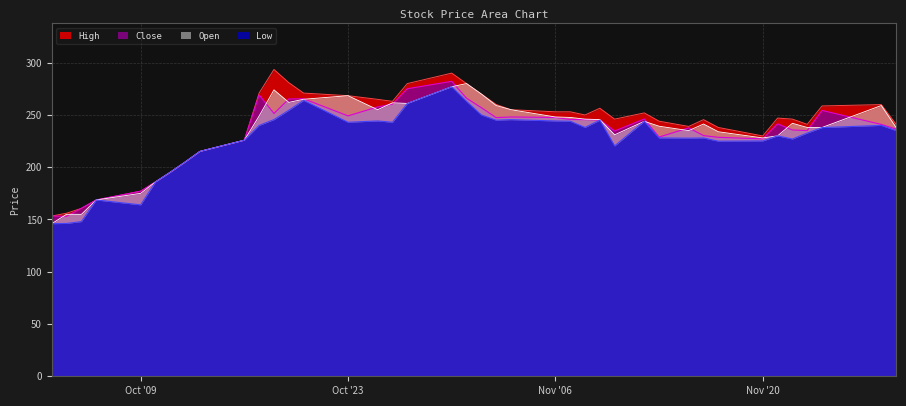

Reading left to right, what are all the values shown in this chart?

High: 153.3	156.0	160.7	168.7	177.1	185.9	195.2	204.9	215.1	225.8	271.0	293.5	280.9	270.9	268.4	264.9	263.0	280.0	290.0	280.0	270.0	260.0	255.0	253.0	253.0	249.9	256.4	246.0	251.9	244.0	239.0	245.5	238.0	229.9	247.0	246.0	241.0	258.6	259.9	241.0
Close: 153.3	153.0	160.7	168.7	177.1	185.9	195.2	204.9	215.1	225.8	269.1	251.4	265.2	265.5	249.1	257.6	260.4	275.1	282.1	266.0	256.9	247.4	248.1	247.6	245.7	245.6	245.1	234.7	246.2	228.8	237.7	230.2	228.6	227.1	241.4	235.7	235.0	254.3	240.9	236.6
Open: 146.0	154.9	154.9	168.7	175.0	185.9	195.2	204.9	215.1	225.8	249.0	274.0	262.0	265.0	268.4	255.0	261.6	261.0	277.0	280.0	270.0	259.0	255.0	248.1	247.6	246.0	245.6	231.0	243.9	239.2	235.0	241.3	233.9	228.0	230.0	242.0	238.0	238.0	259.0	238.1
Low: 146.0	146.2	148.0	168.7	164.0	185.9	195.2	204.9	215.1	225.8	240.0	245.6	254.5	263.9	243.0	244.2	243.0	261.0	277.0	263.0	250.0	245.0	245.5	244.2	244.0	238.1	245.0	220.4	243.9	228.0	227.8	228.0	224.9	225.2	230.0	227.0	232.7	237.9	240.0	235.0